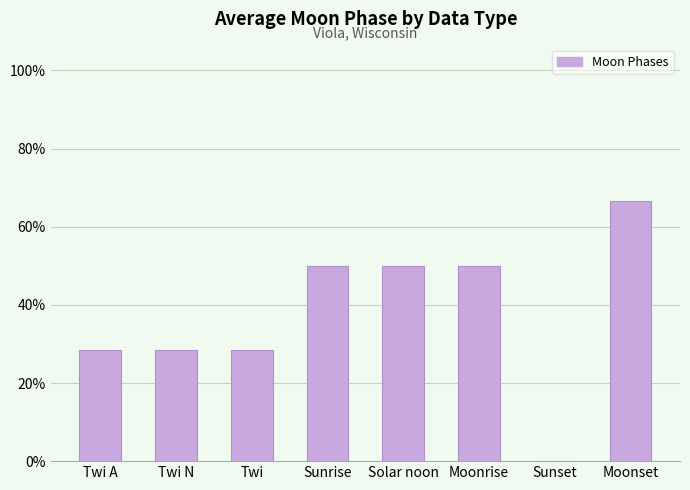

At which category does the chart reach its minimum across all series?

Sunset